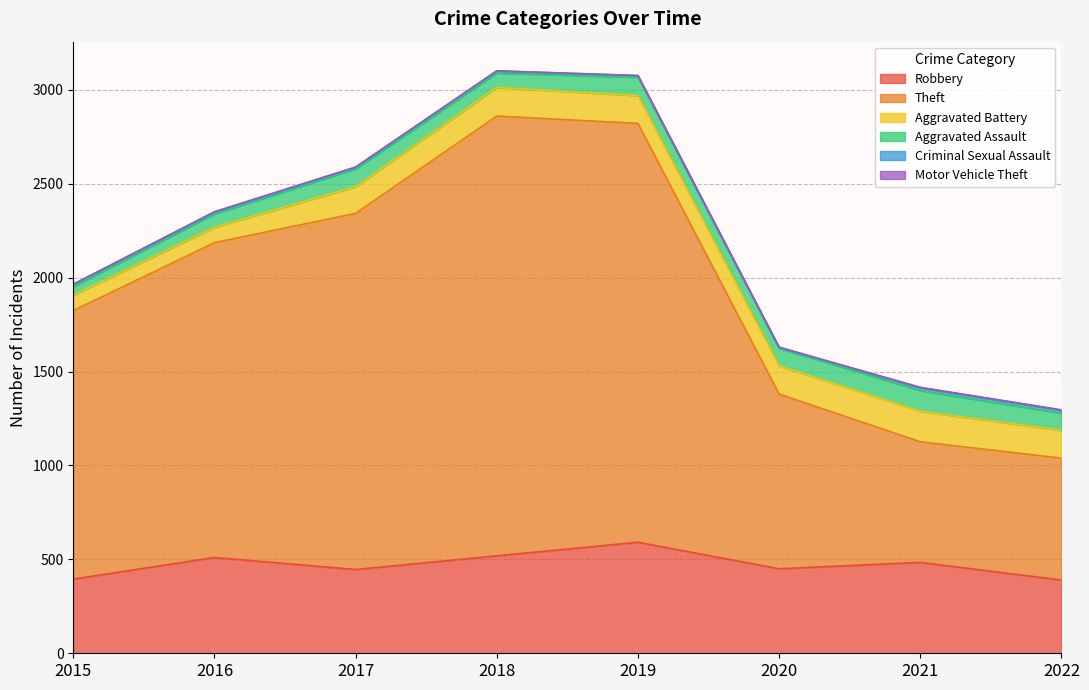

What is the value of the Aggravated Assault point at the 3rd from the left?

95